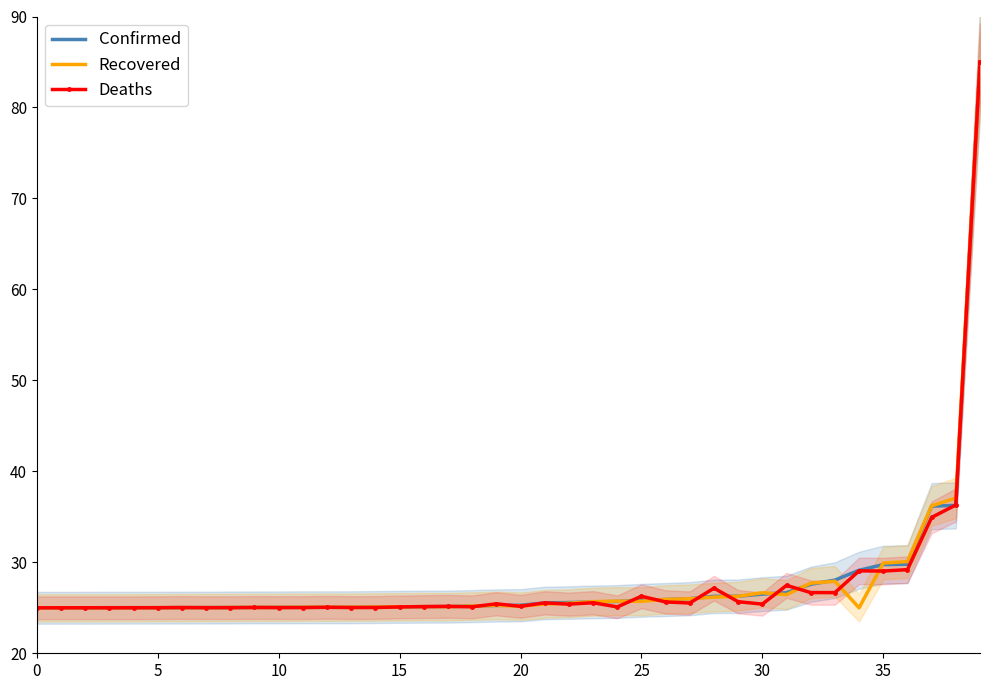

What is the greatest value displayed?

85.0